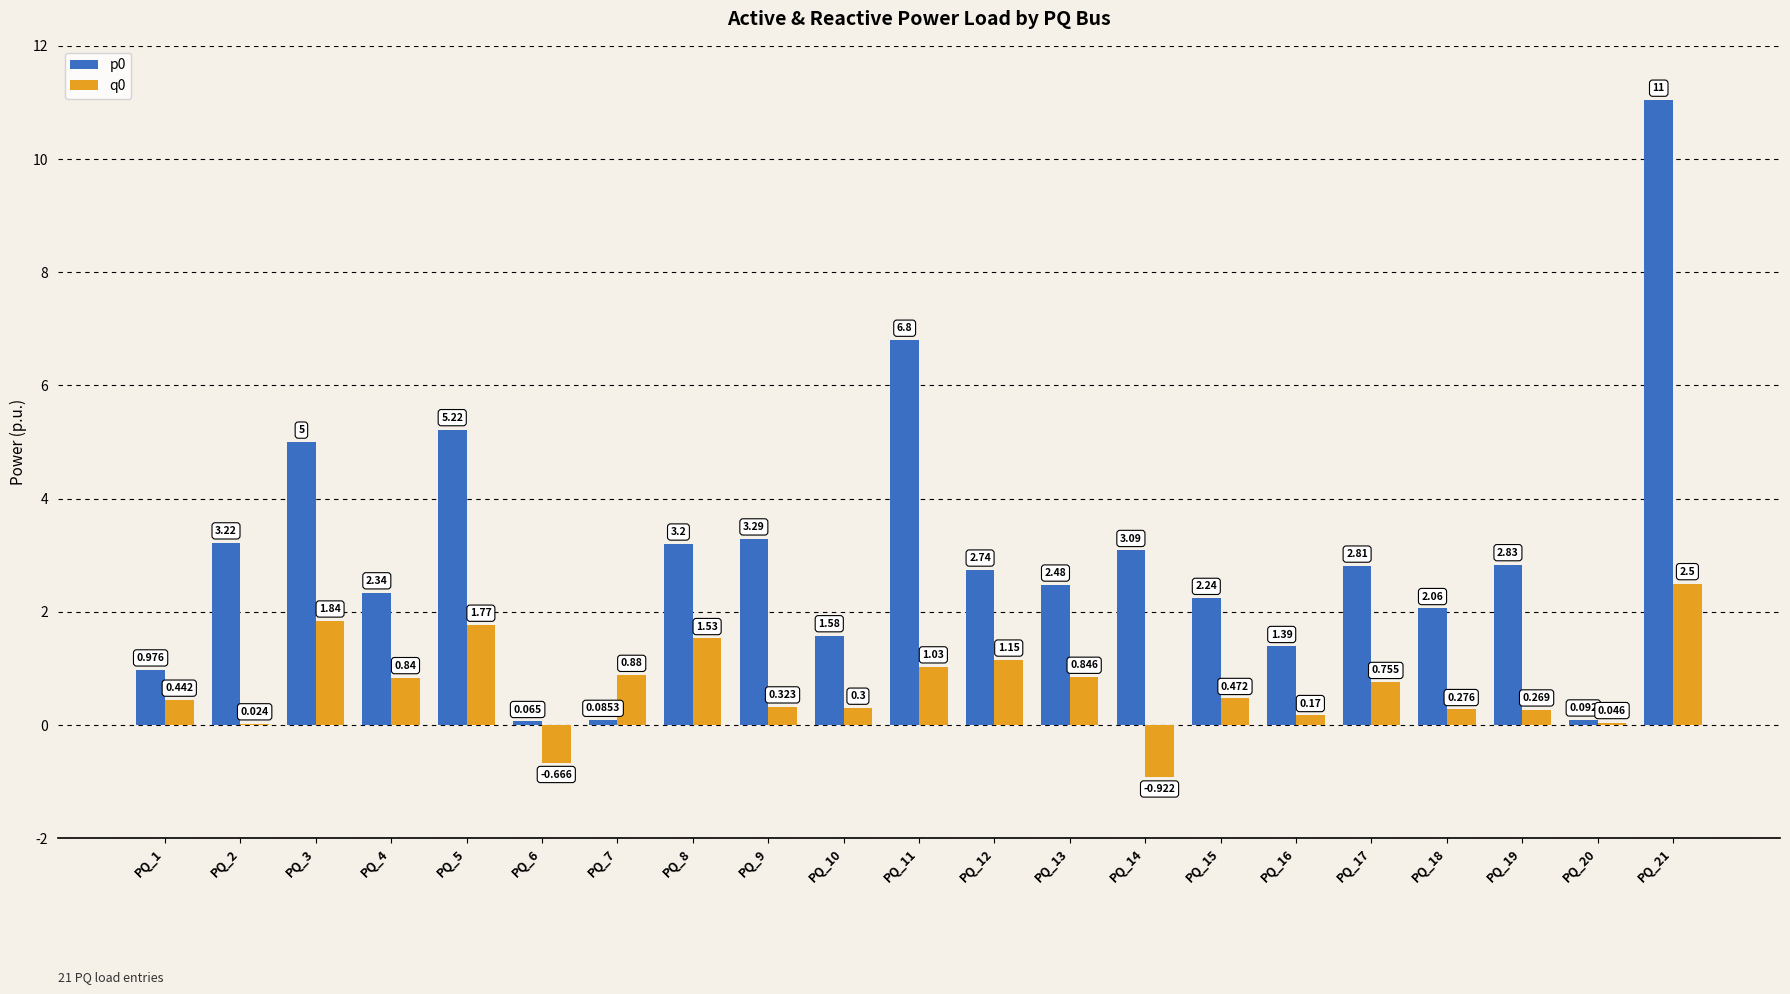

List the series in order of their overall mean, highest first.

p0, q0